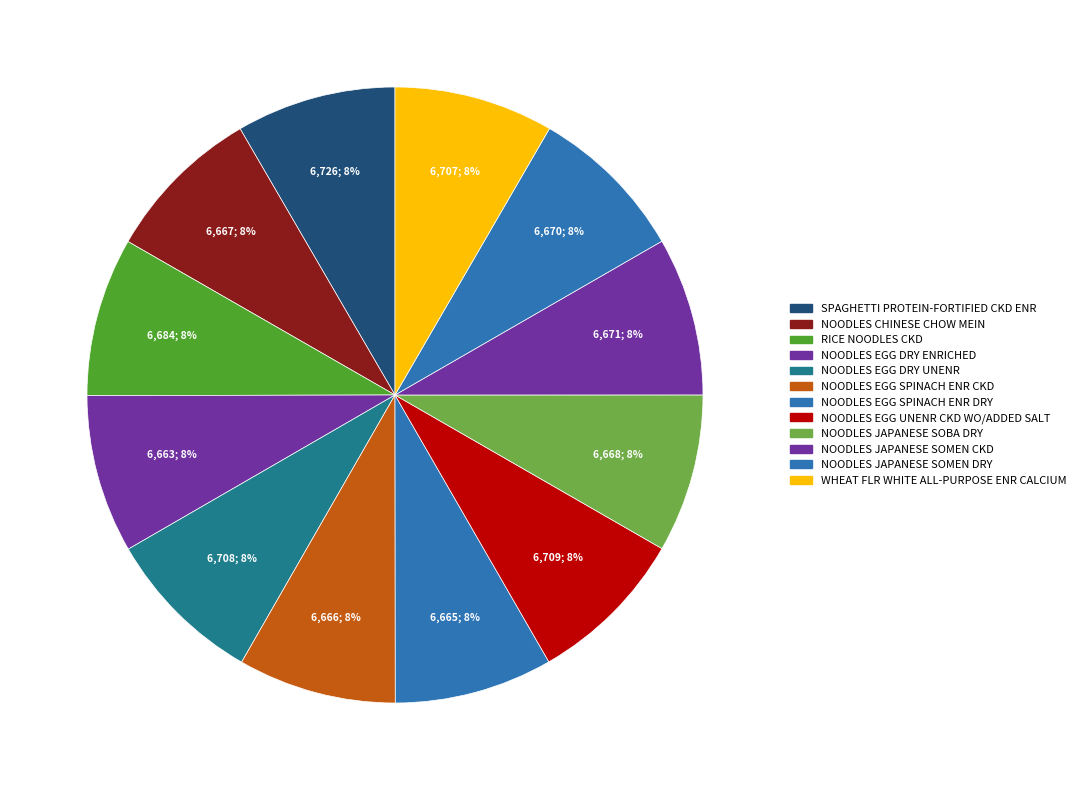

Does NOODLES JAPANESE SOMEN DRY account for over 50% of the chart?

No